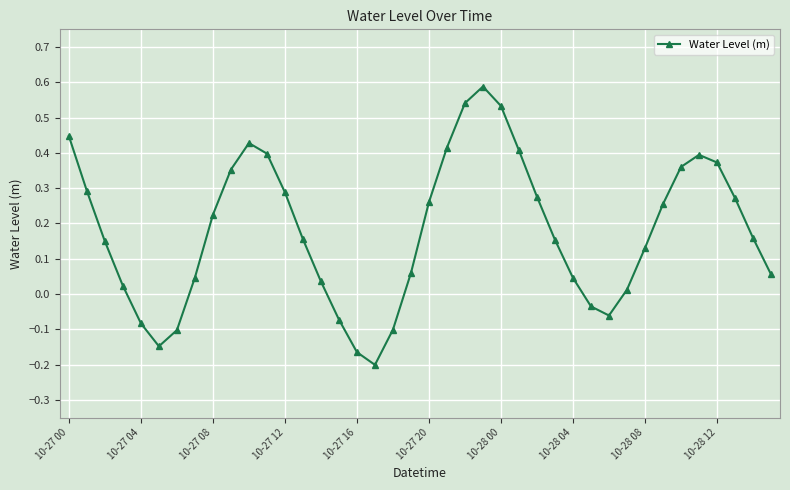

True or false: there are more than 1 points higher than both neighbors.

True